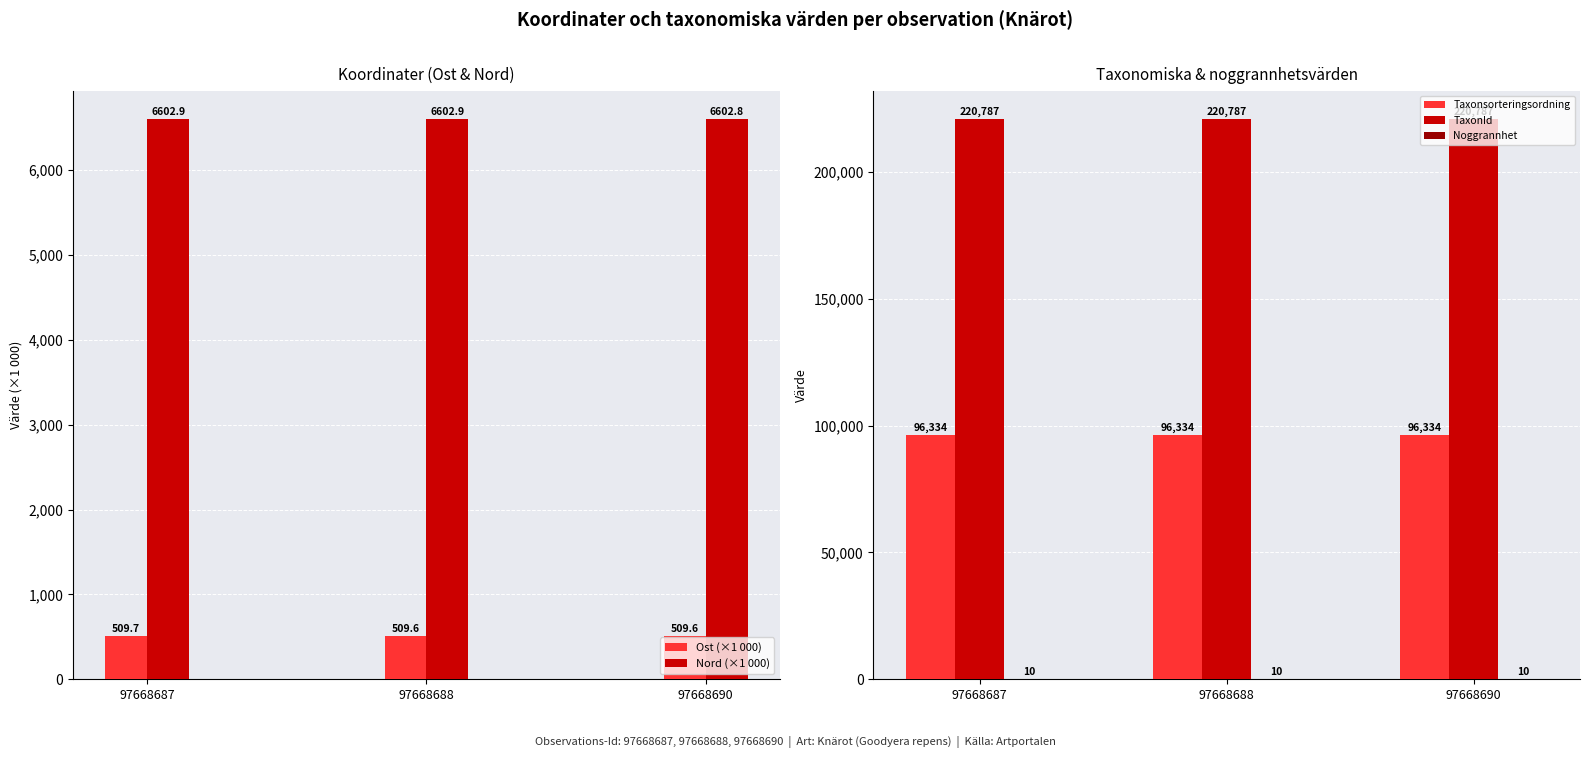

Reading left to right, list all the values displayed in this chart.

Ost (×1 000): 509.7	509.6	509.6
Nord (×1 000): 6602.9	6602.9	6602.8
Taxonsorteringsordning: 96334.0	96334.0	96334.0
TaxonId: 220787.0	220787.0	220787.0
Noggrannhet: 10.0	10.0	10.0